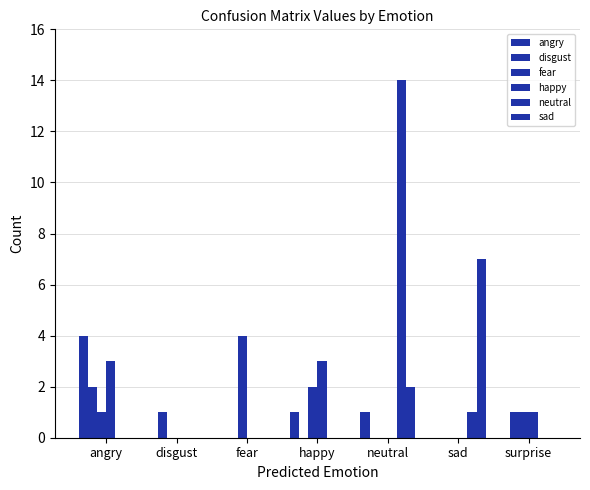

Count the number of categories in the chart.

7